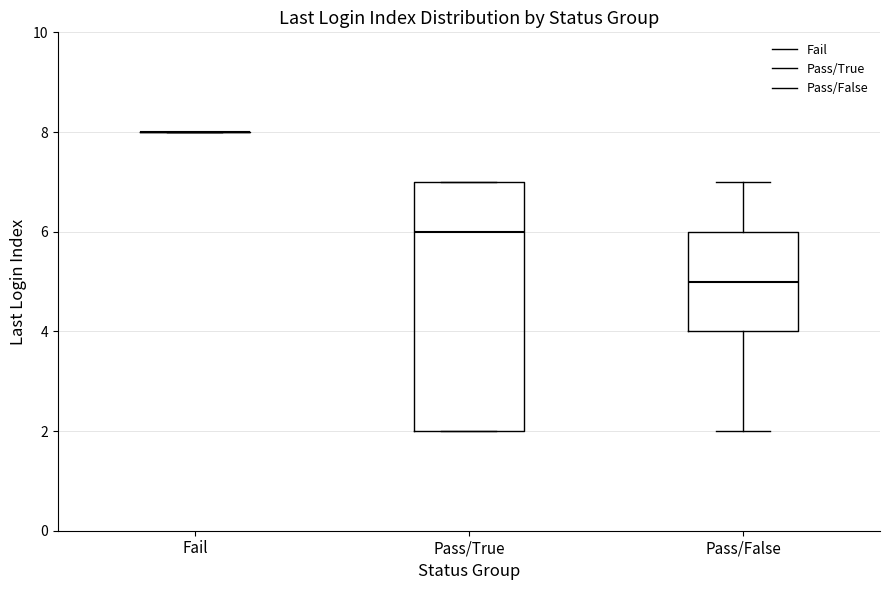

Reading left to right, transcribe this box plot: for each box, give where its median line is, the range the box spans, and where its two whiskers end, as read against the y-axis. The values are not printed on the chart, so give them approximately, as read against the axis.

Fail: box collapsed to a line at 8, whiskers 8 to 8
Pass/True: median 6, box 2 to 7, whiskers 2 to 7
Pass/False: median 5, box 4 to 6, whiskers 2 to 7